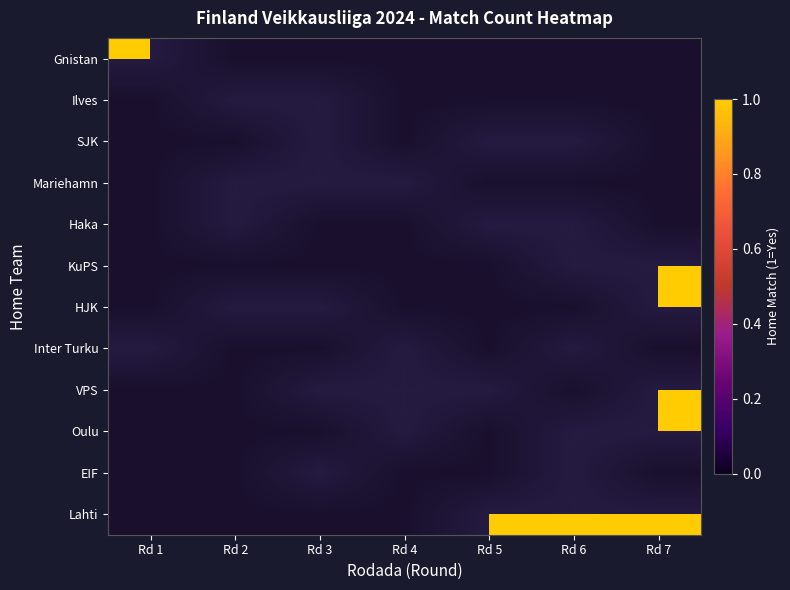

Count the number of data series in this chart.

12